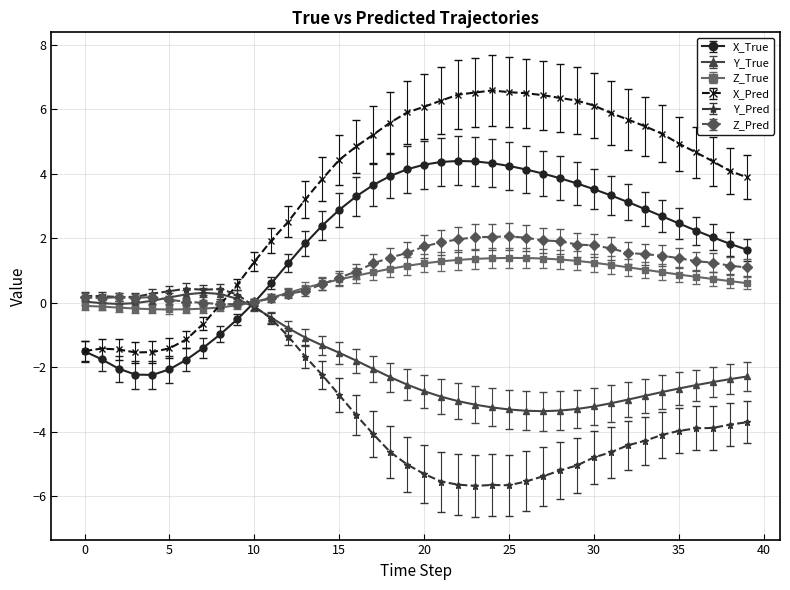

True or false: Y_True and Y_Pred intersect in this chart.

True